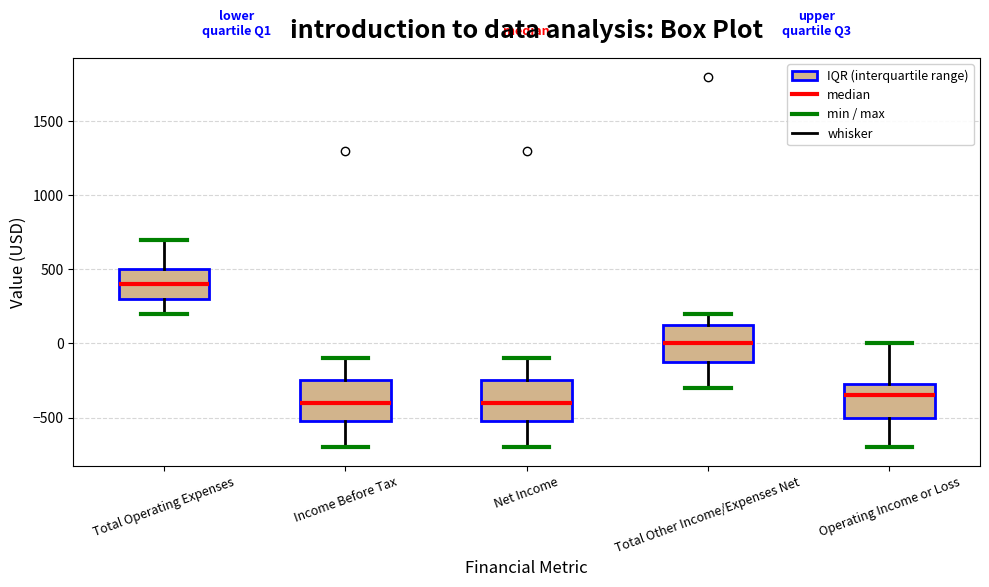

Where is the upper edge of the box for Total Other Income/Expenses Net on the y-axis? The values are not printed on the chart, so give them approximately, as read against the axis.

150